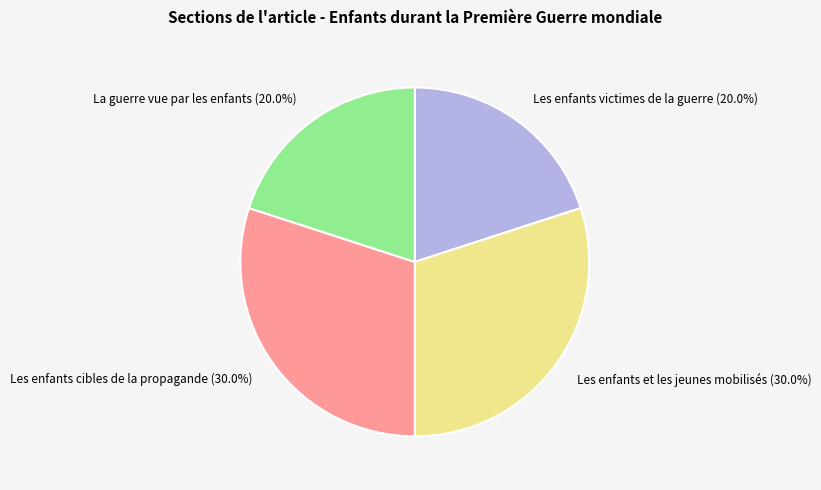

Is there a majority slice in this chart?

No